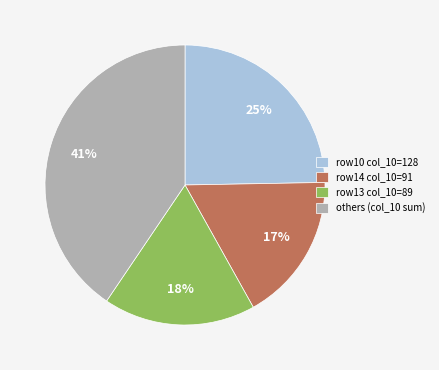

To the nearest percent, what percentage of the pie is row13 col_10=89?

18%